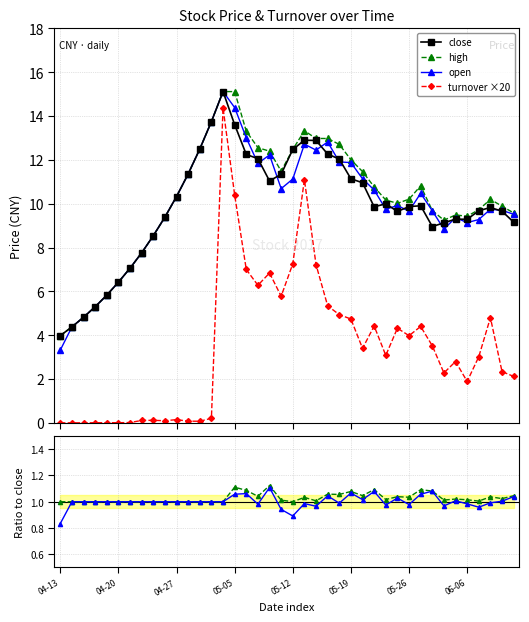

True or false: open and turnover ×20 cross at least once.

False